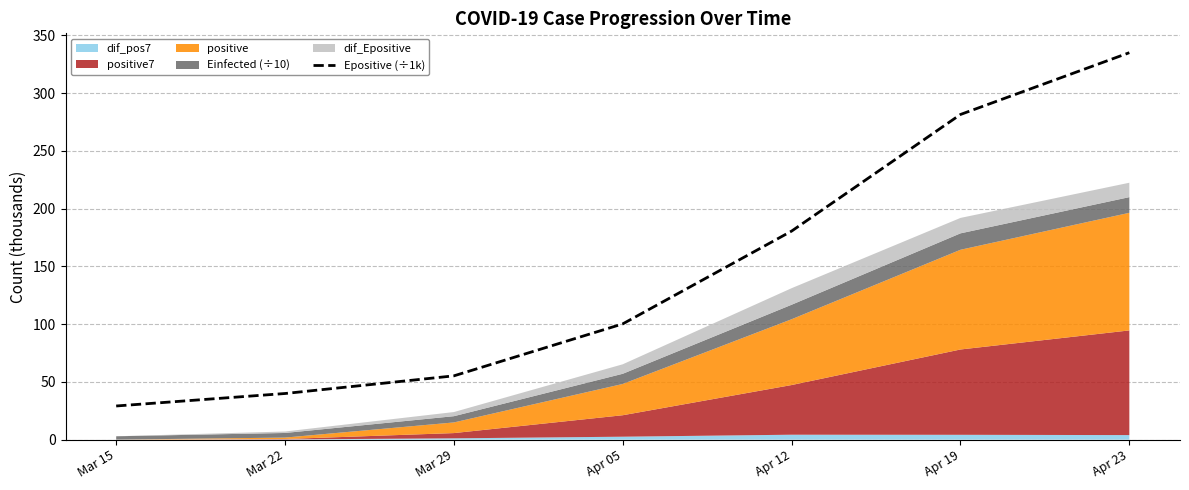

What is the sum of all values?

1021.4